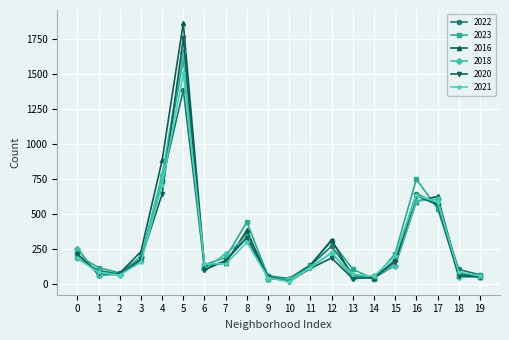

Where do 2020 and 2022 first cross each other?

0 and 1